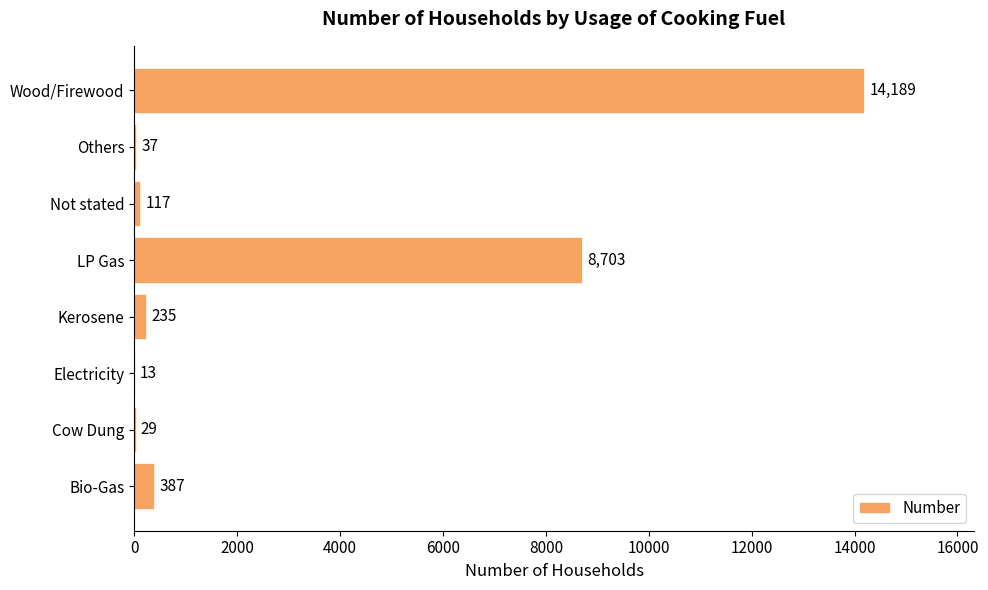

What is the maximum value shown in the chart?

14189